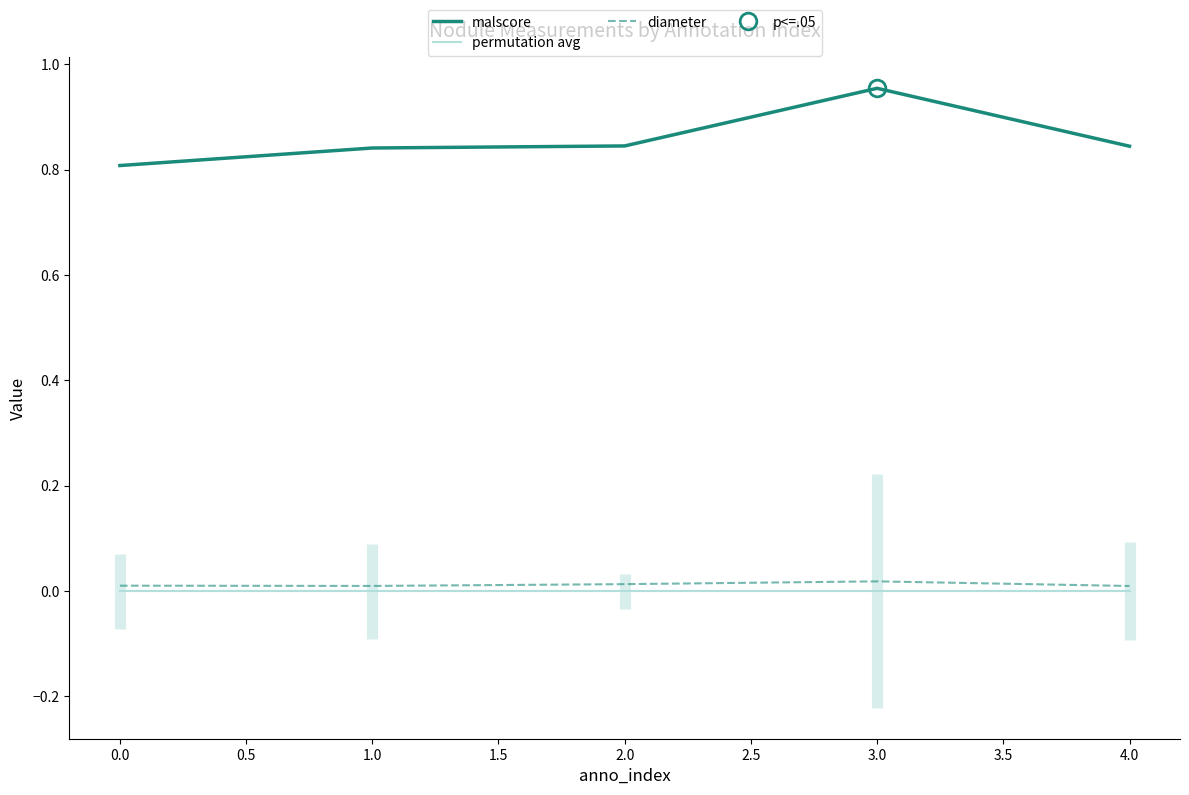

In diameter, how many points are higher than both neighbors (excluding endpoints)?

1